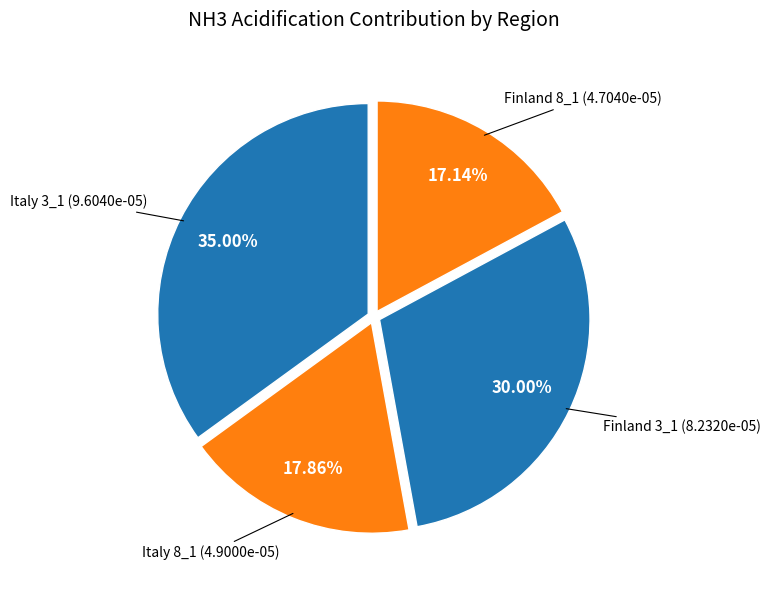

To the nearest percent, what is the average slice percentage?

25%